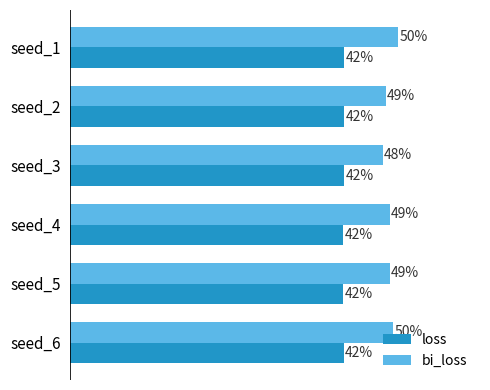

What is the minimum value shown in the chart?

0.4